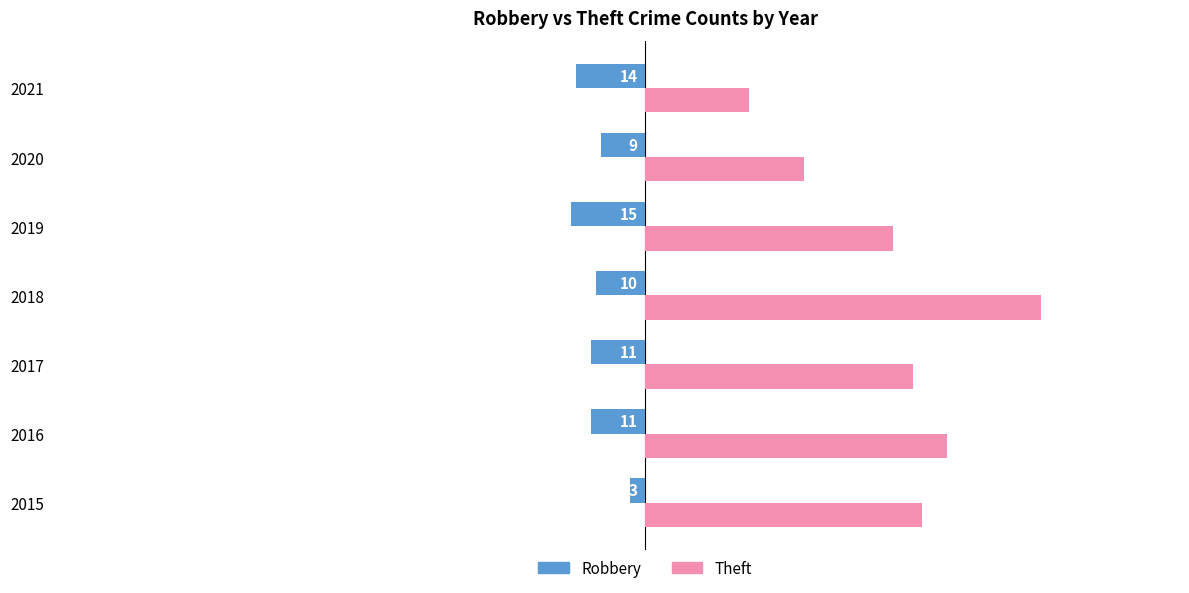

Which series has the widest spread of values?

Theft